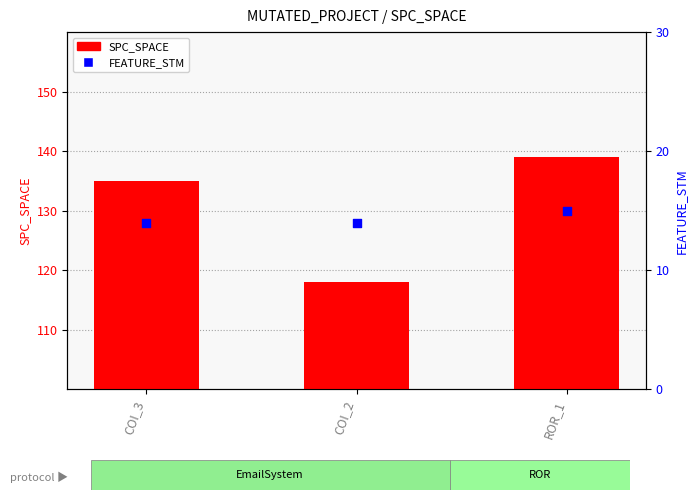

Which series has the largest Y range (max minus min)?

SPC_SPACE